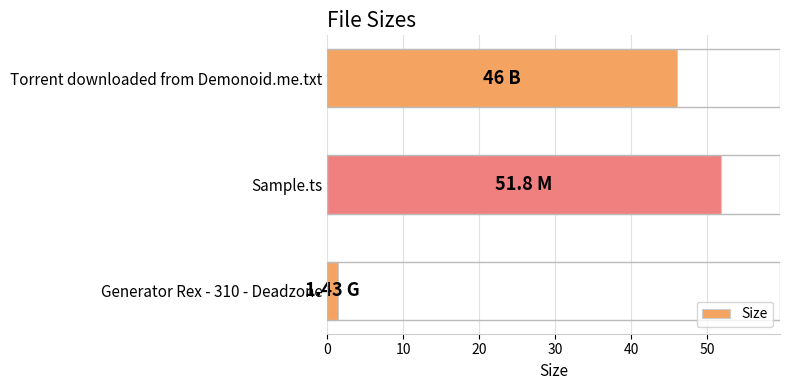

What is the greatest value displayed?

51.8